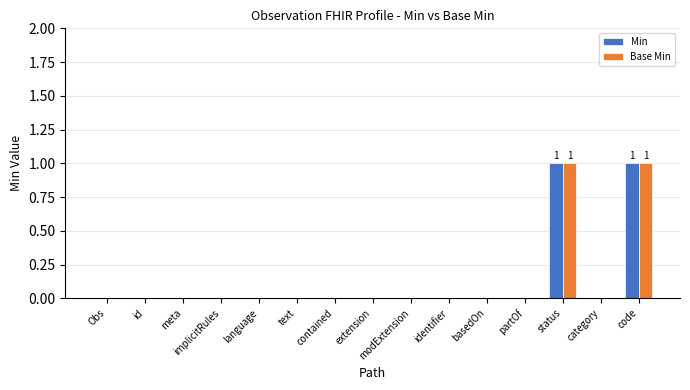

Is it true that Min equals 1 at status?

True